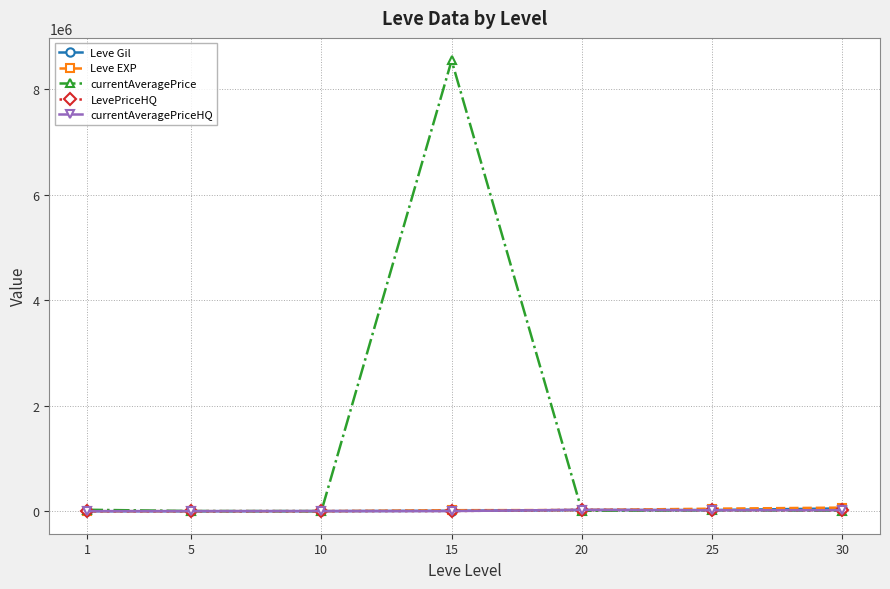

At which label does LevePriceHQ first exceed 2647?

15